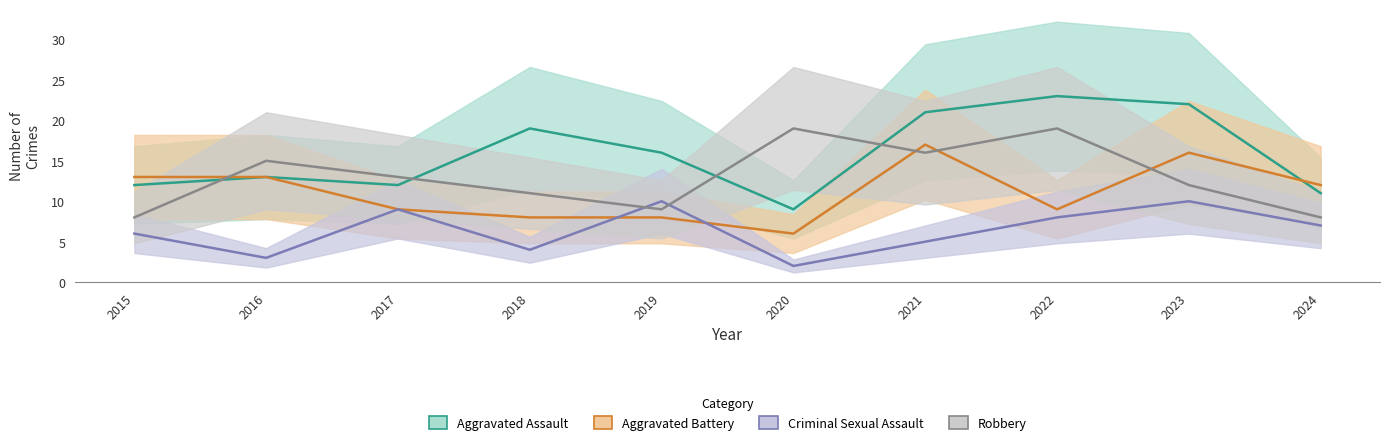

Reading left to right, transcribe all the data shown in this chart.

Aggravated Assault: 2015=12	2016=13	2017=12	2018=19	2019=16	2020=9	2021=21	2022=23	2023=22	2024=11
Aggravated Battery: 2015=13	2016=13	2017=9	2018=8	2019=8	2020=6	2021=17	2022=9	2023=16	2024=12
Criminal Sexual Assault: 2015=6	2016=3	2017=9	2018=4	2019=10	2020=2	2021=5	2022=8	2023=10	2024=7
Robbery: 2015=8	2016=15	2017=13	2018=11	2019=9	2020=19	2021=16	2022=19	2023=12	2024=8